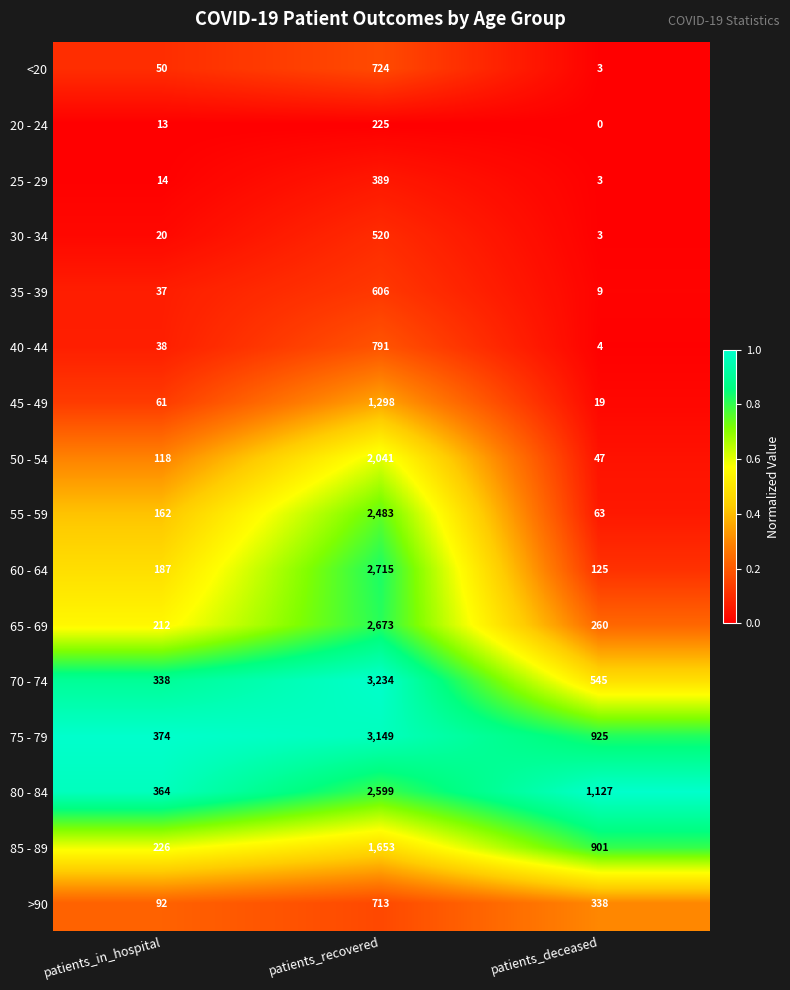

True or false: 65 - 69 has a value of 173 at patients_deceased.

False